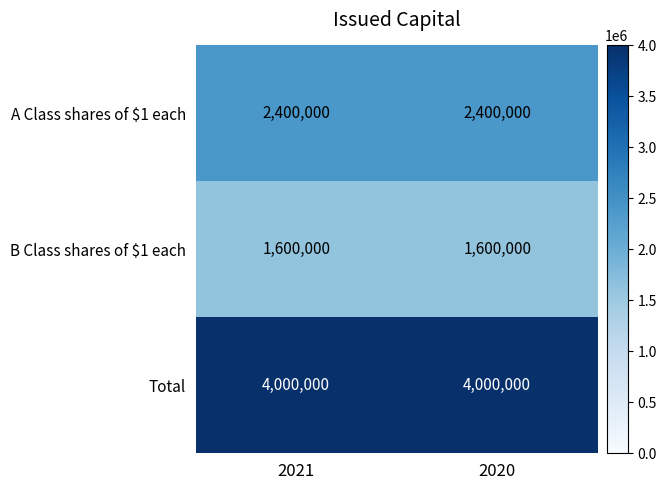

What is the difference between the highest and lowest values at 2021?

2400000